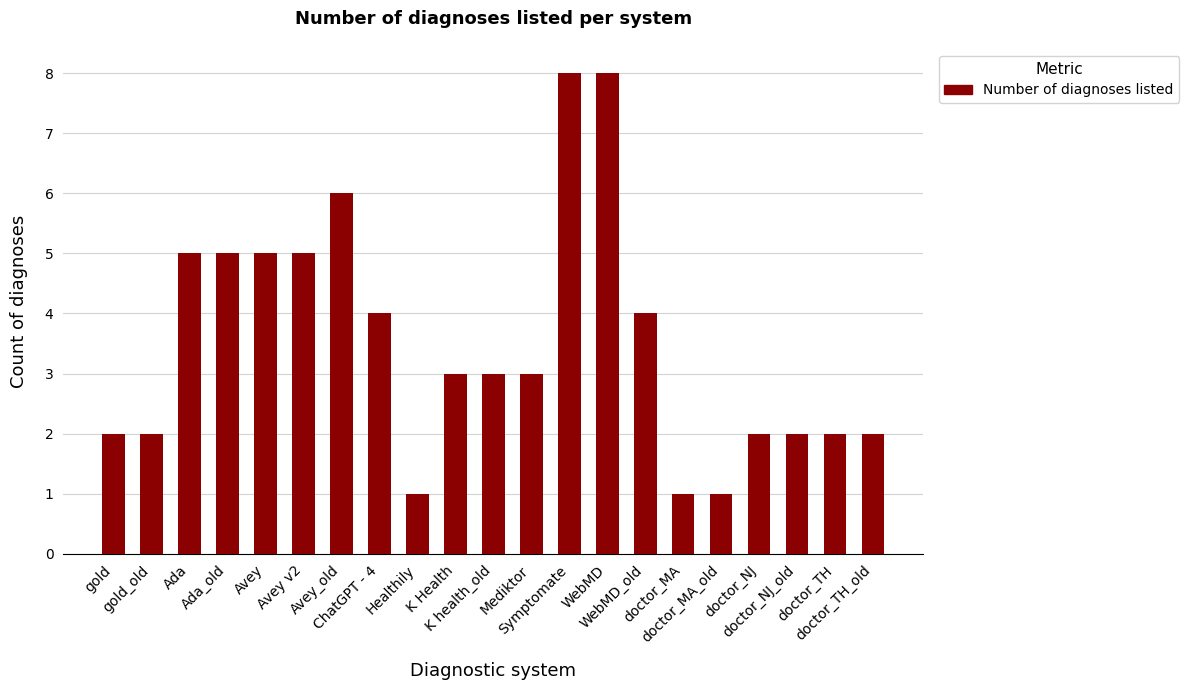

What is the value of the 13th bar from the left?

8